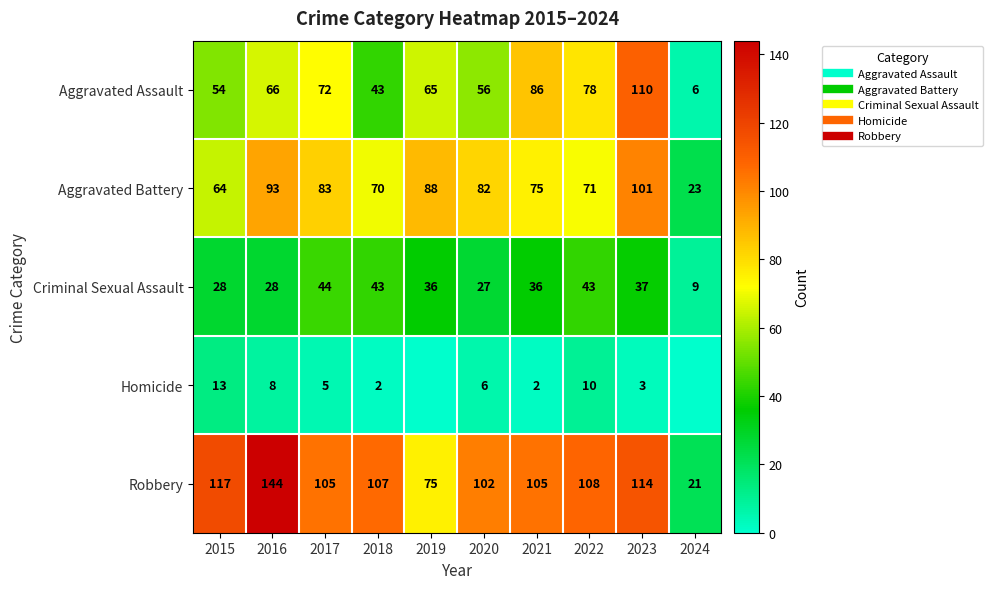

Which series has the largest range (max minus min)?

Robbery